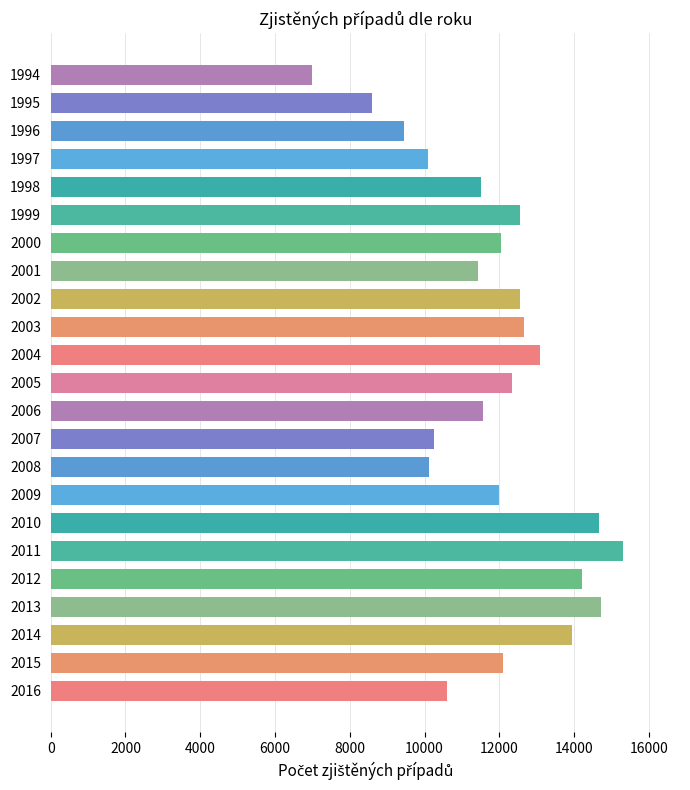

Which has a higher value, 2014 or 2015?

2014